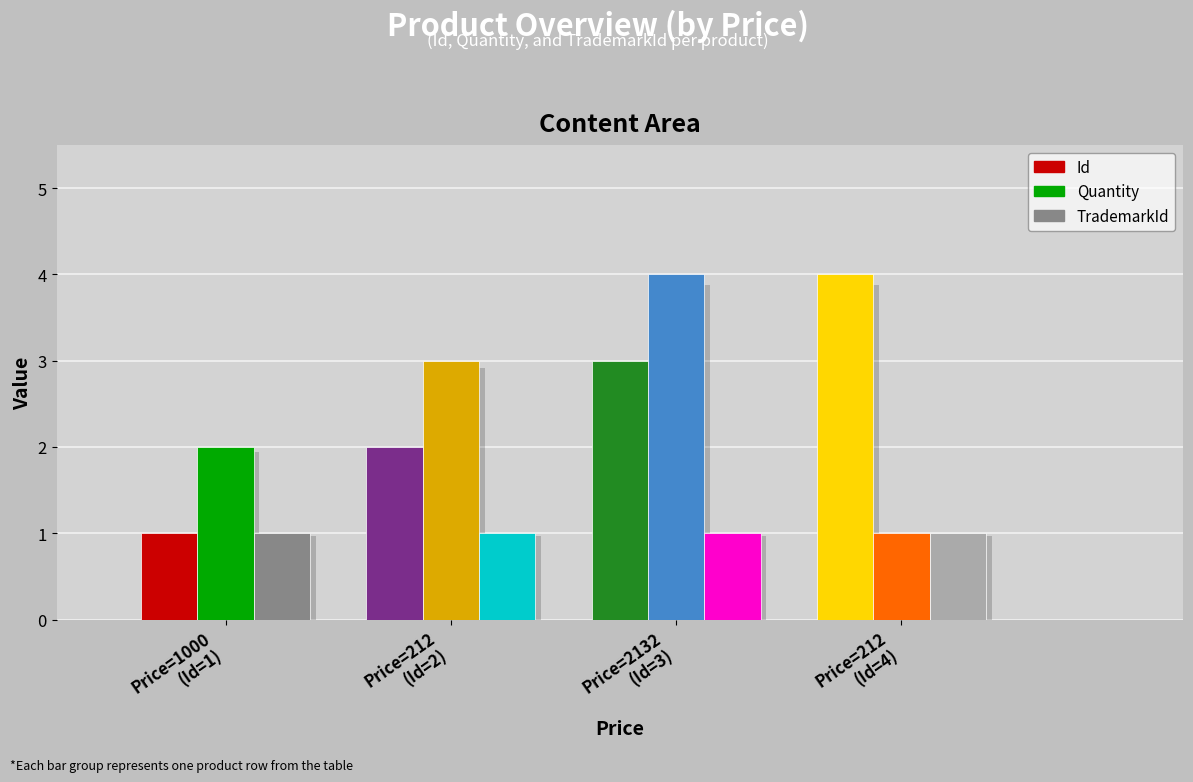

What is the highest value of the Id series?

4